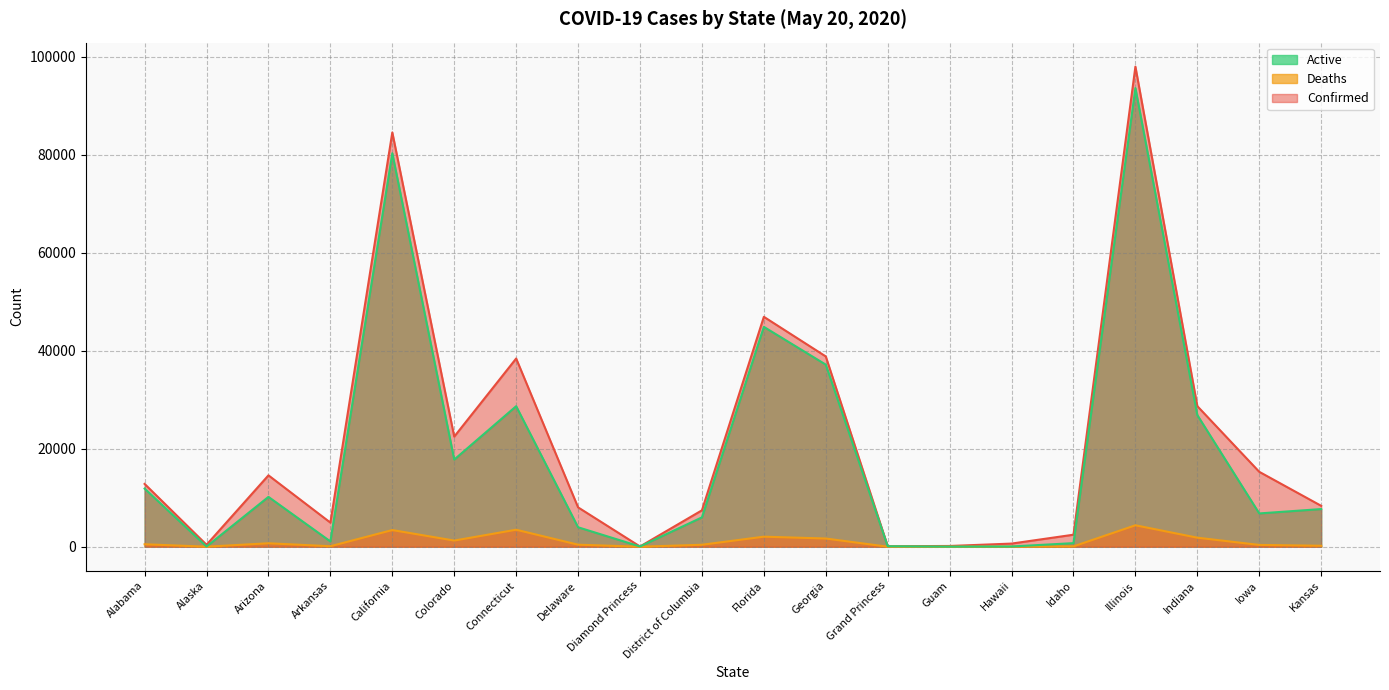

Count the number of data series in this chart.

3